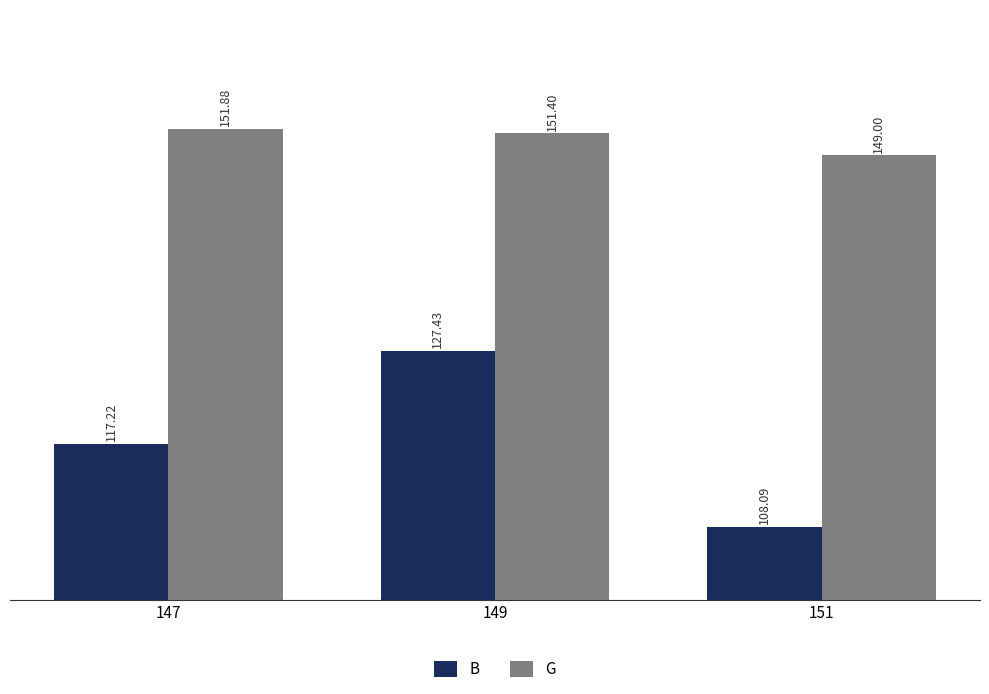

Where does the G series first go above 151?

147